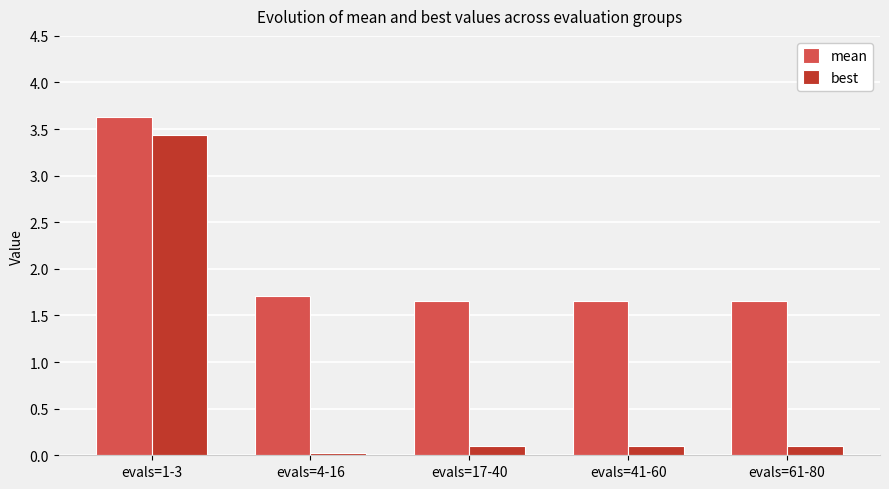

Is it true that mean equals 1.7 at evals=61-80?

True